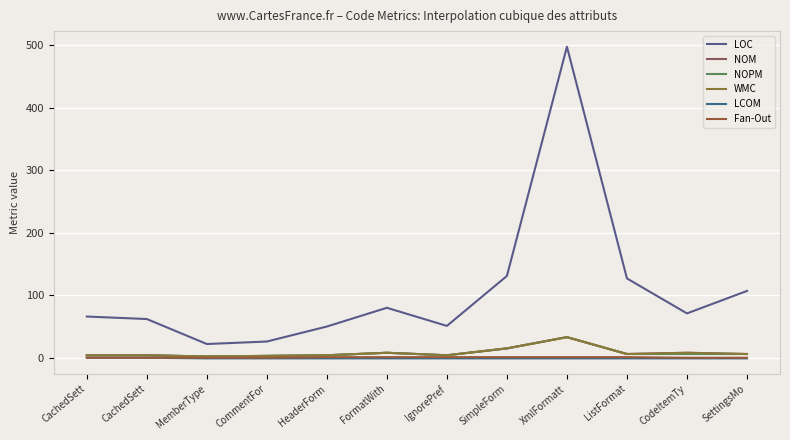

At which category does NOPM reach its first local peak?

FormatWith